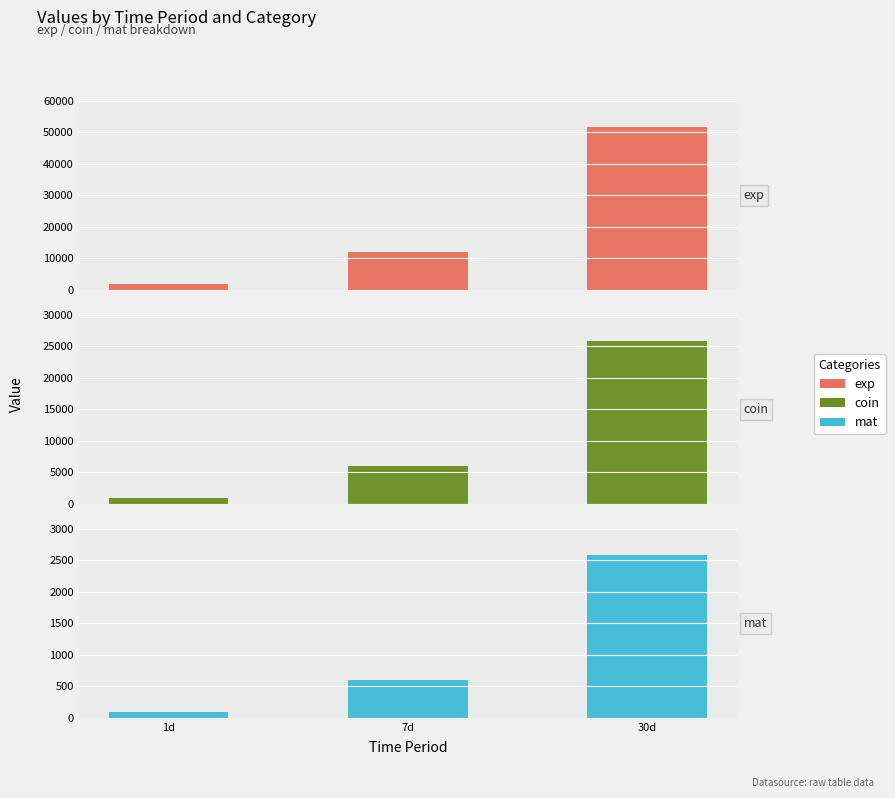

Reading right to left, what are all the values shown in this chart?

exp: 30d=51840.0	7d=12096.0	1d=1728.0
coin: 30d=25920.0	7d=6048.0	1d=864.0
mat: 30d=2592.0	7d=604.8	1d=86.4